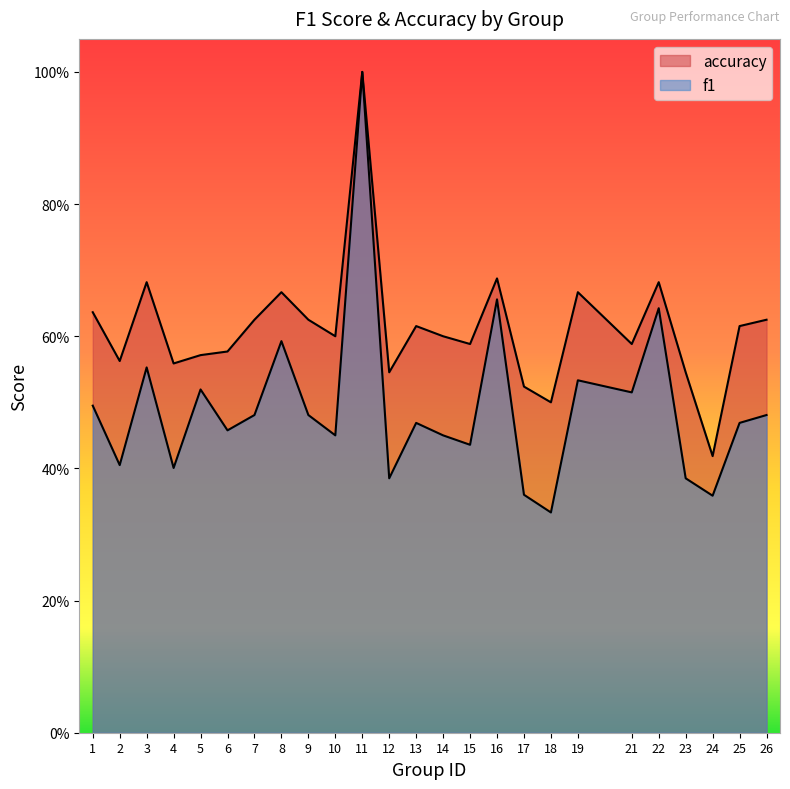

What is the difference between the second highest and second lowest values in the f1 series?

0.3